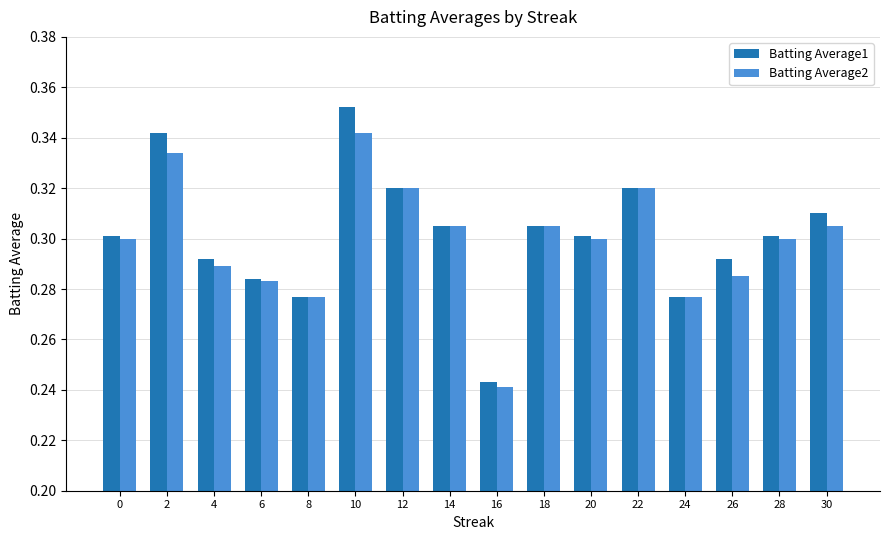

The Batting Average2 series shows 0.3 at 28. True or false?

True